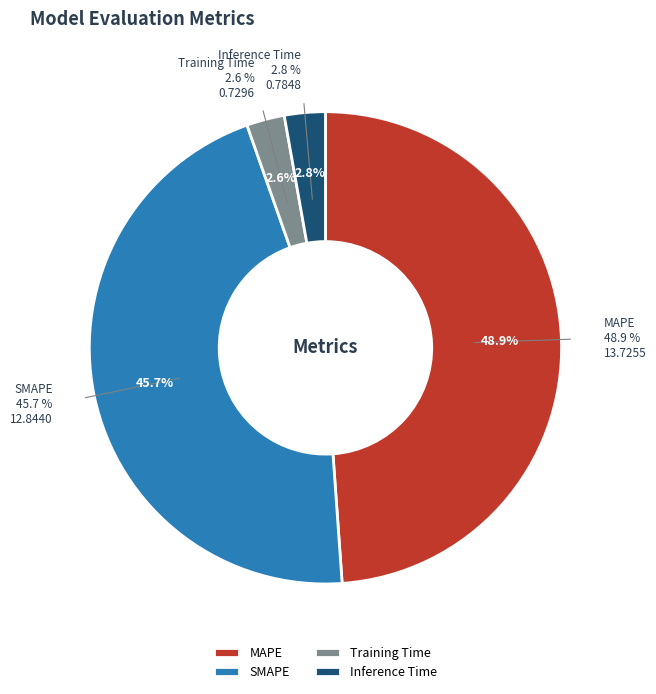

The SMAPE slice represents 38% of the pie. True or false?

False